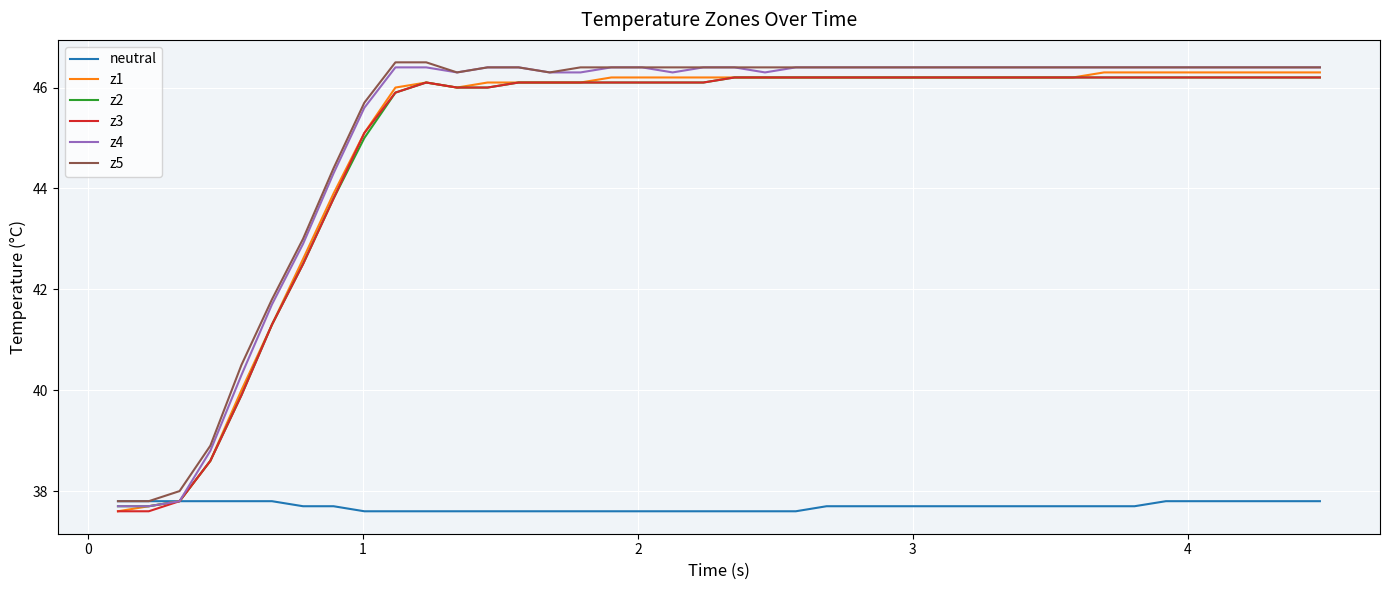

What is the lowest value of the z2 series?

37.7